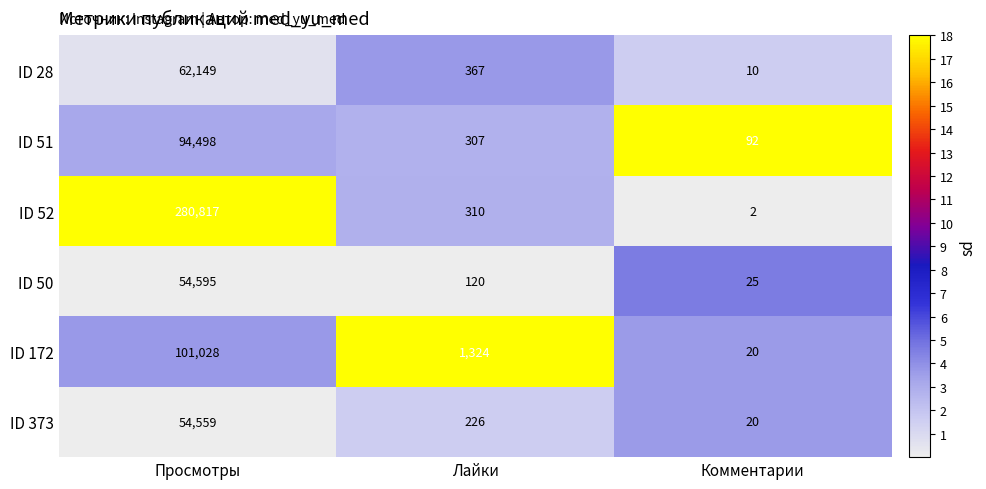

True or false: ID 172 has a value of 59125 at Просмотры.

False